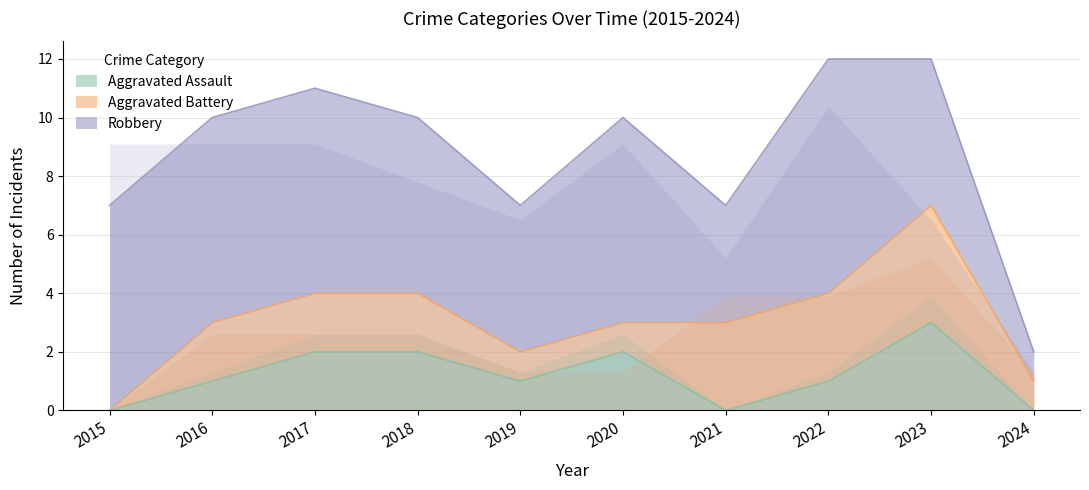

At which label does Aggravated Assault reach its peak?

2023